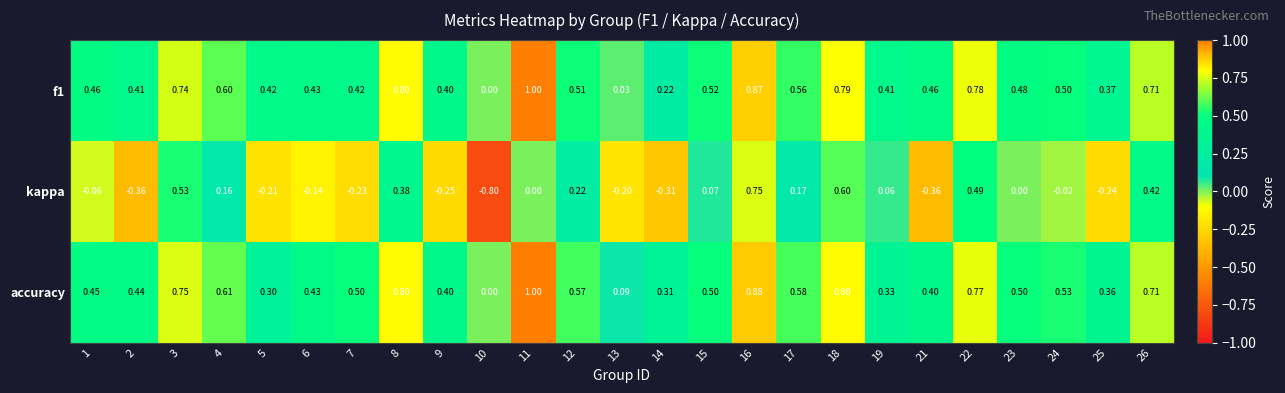

Which series has the largest range (max minus min)?

kappa